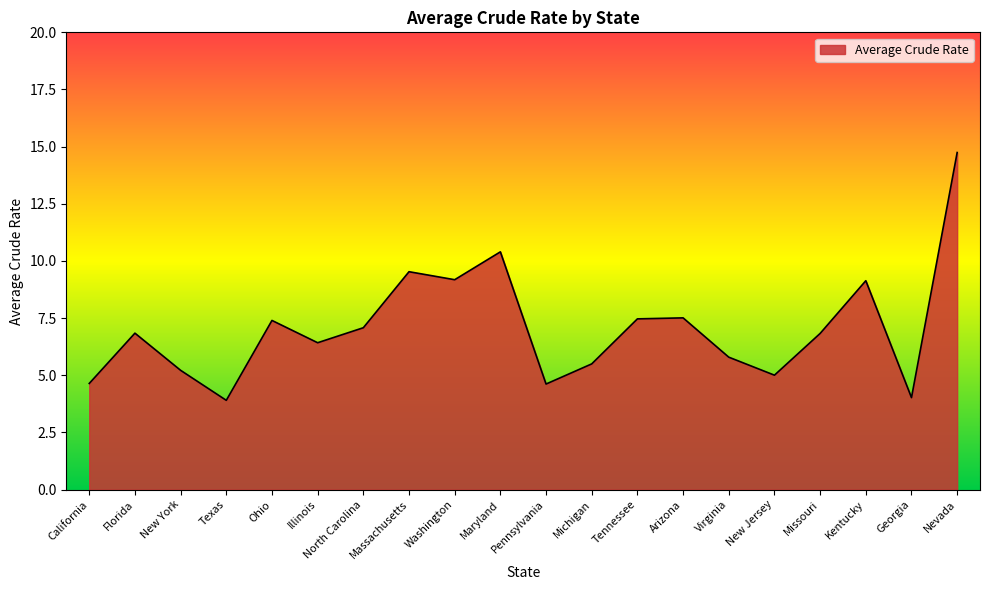

How many interior local valleys (lower than both neighbors) does the data have?

6